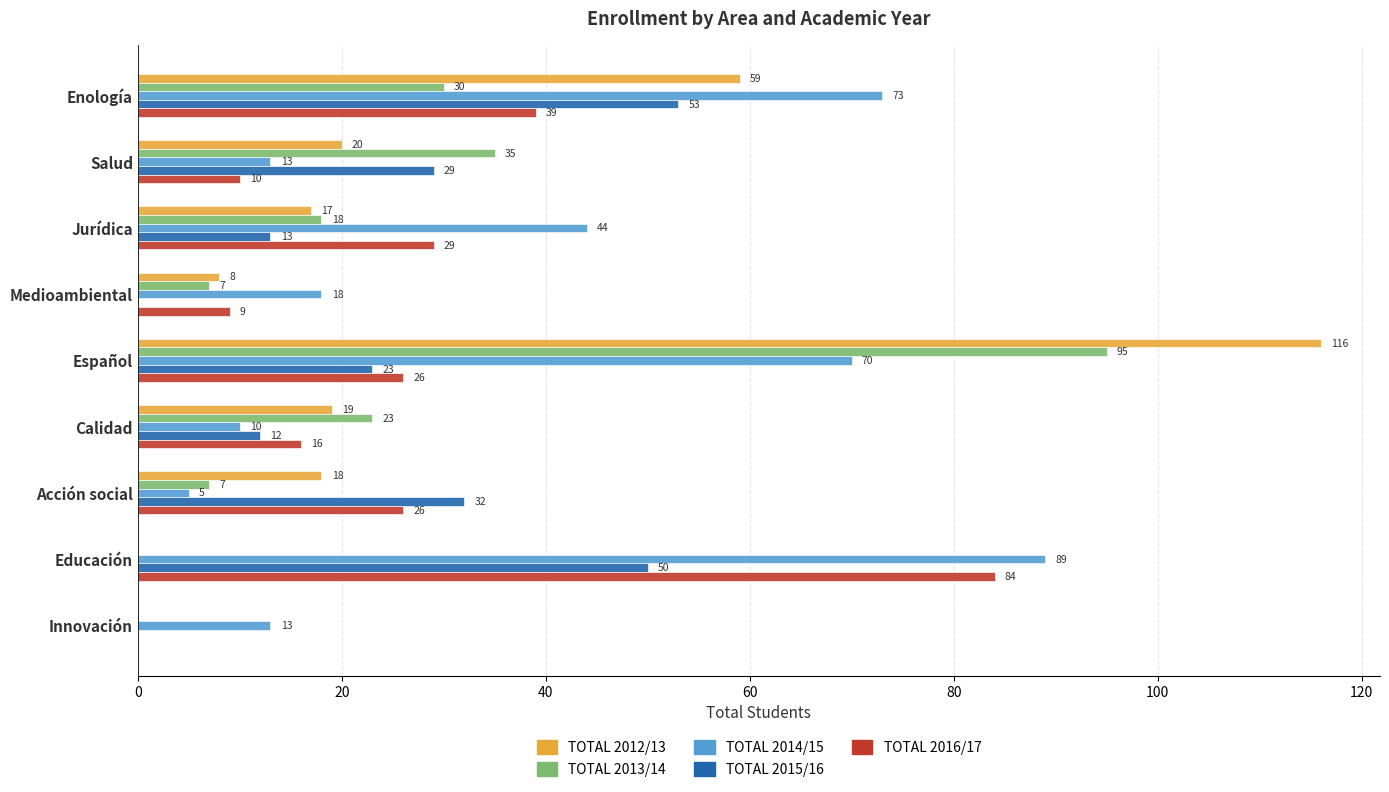

At which category is the sum across all series the highest?

Español